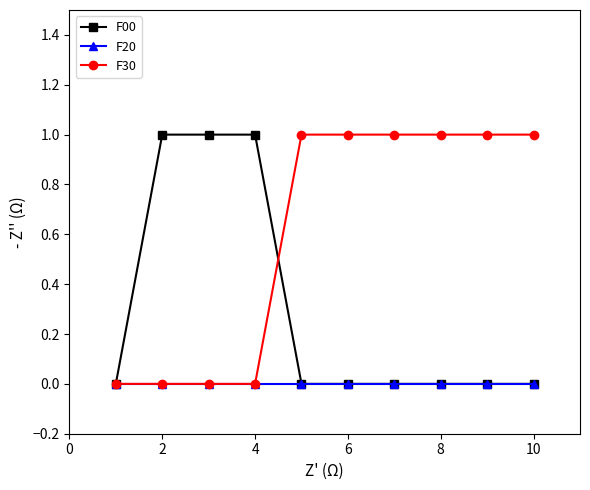

Reading left to right, transcribe all the data shown in this chart.

F00: 0	1	1	1	0	0	0	0	0	0
F20: 0	0	0	0	0	0	0	0	0	0
F30: 0	0	0	0	1	1	1	1	1	1